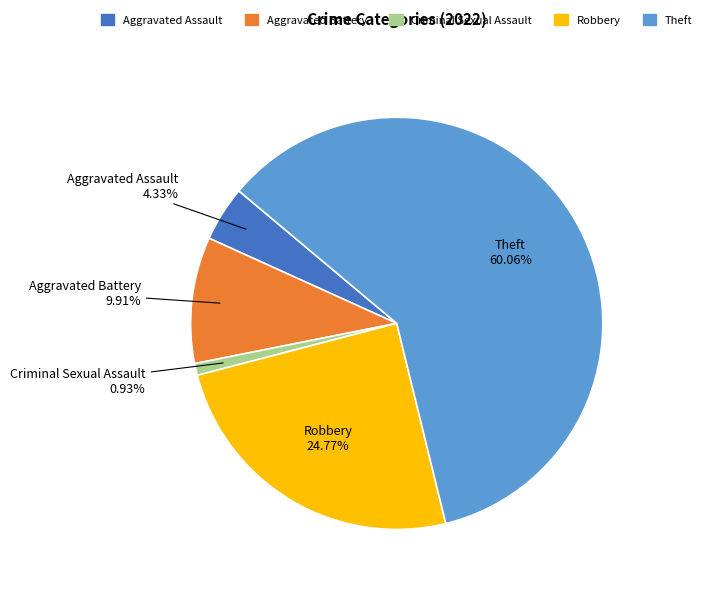

Approximately how many times larger is the value at Aggravated Assault compared to Theft?

0.1